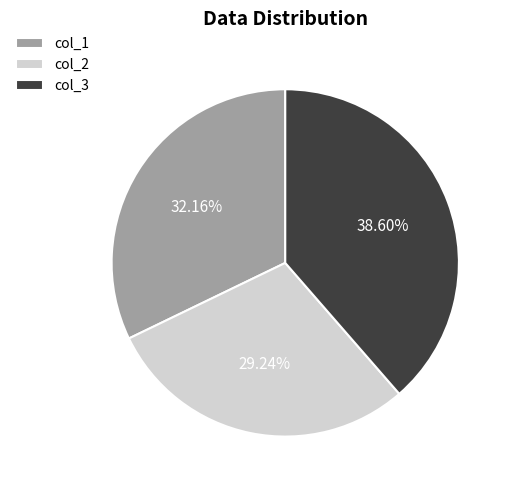

What percentage is NOT represented by col_3?

61.4%